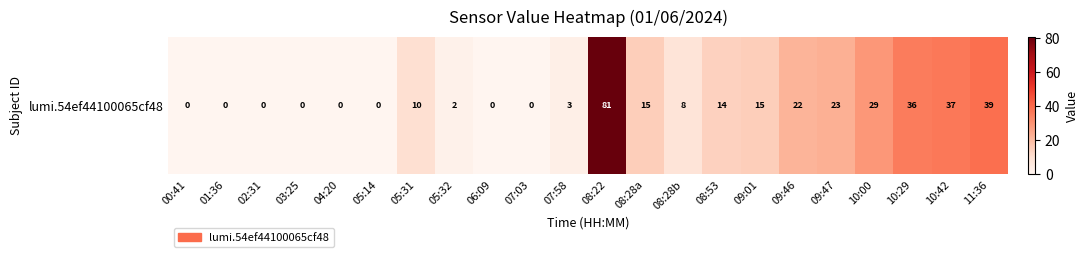

What is the difference between the maximum and minimum values?

81